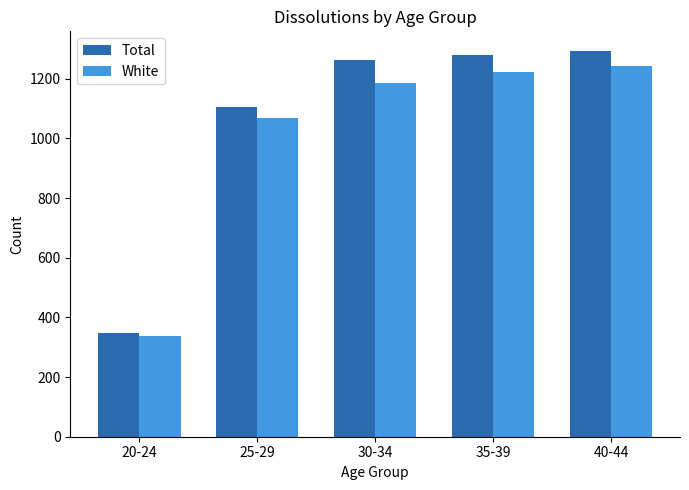

What is the sum of the Total values at 25-29 and 40-44?

2399